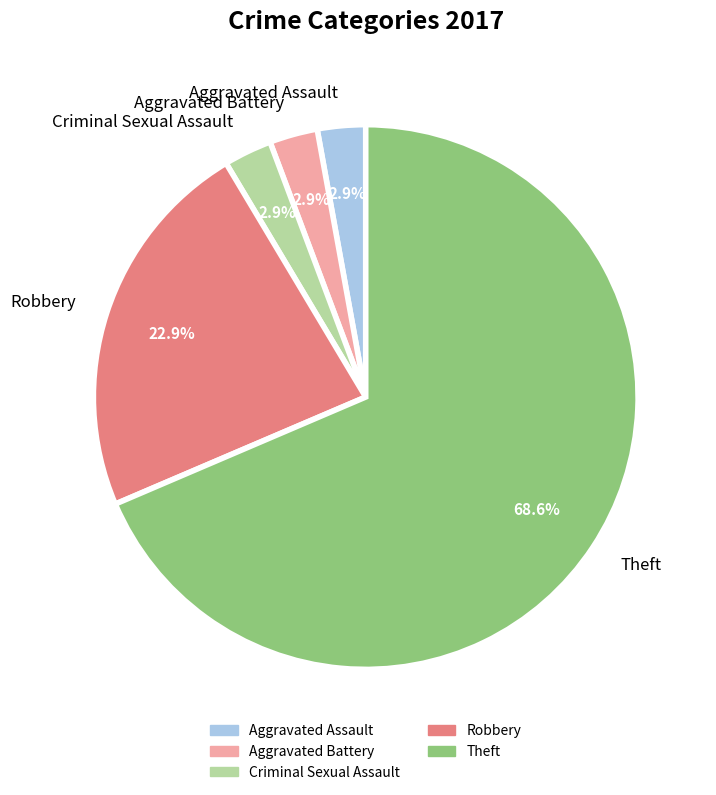

Which category has the biggest portion of the pie?

Theft